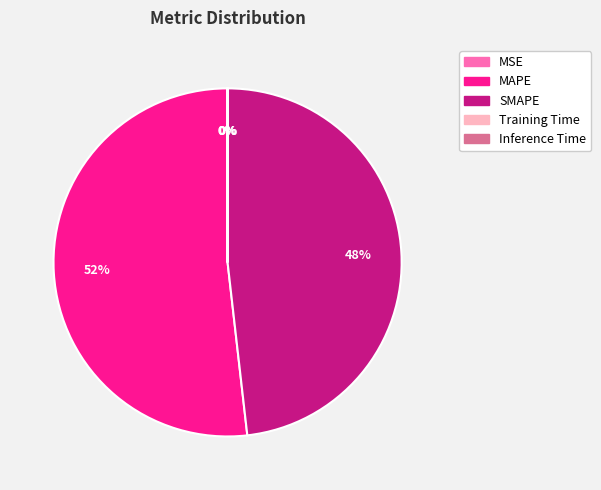

Which category has the biggest portion of the pie?

MAPE